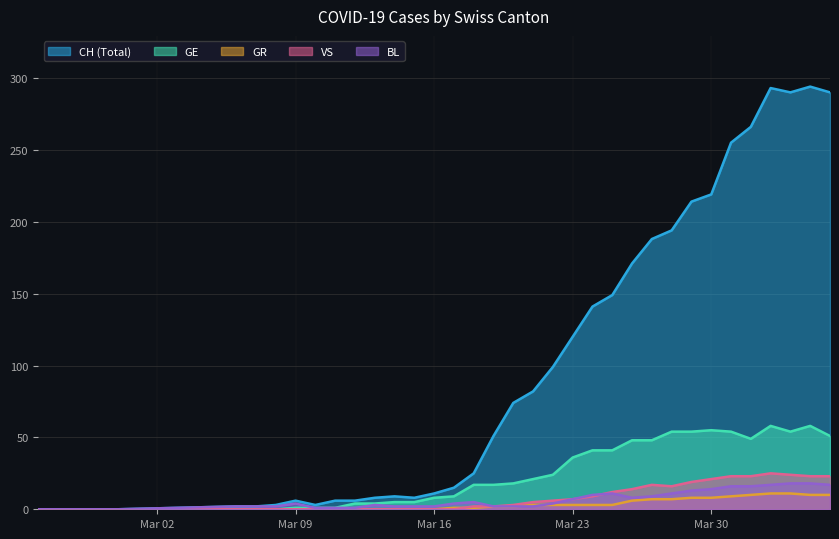

What is the maximum value for GE?

58